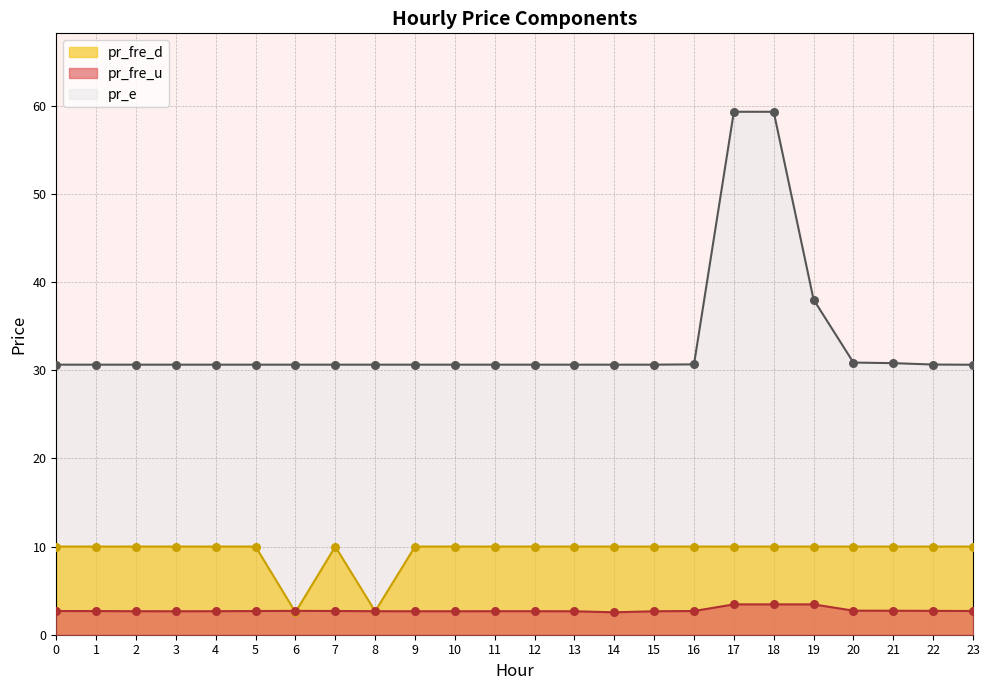

What are all the series names shown in the legend?

pr_fre_d, pr_fre_u, pr_e